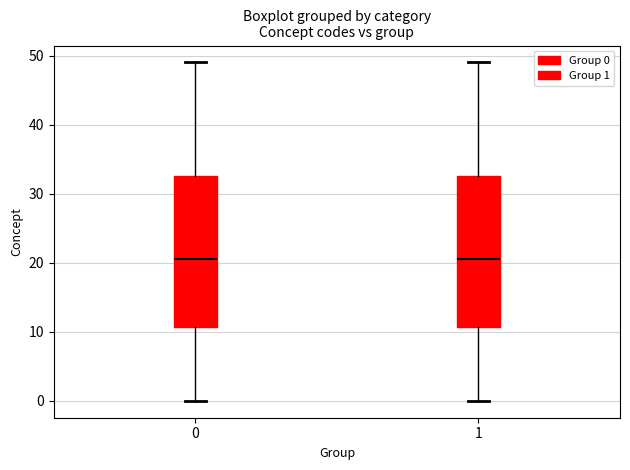

Where is the upper edge of the box at x = 1 on the y-axis? The values are not printed on the chart, so give them approximately, as read against the axis.

33